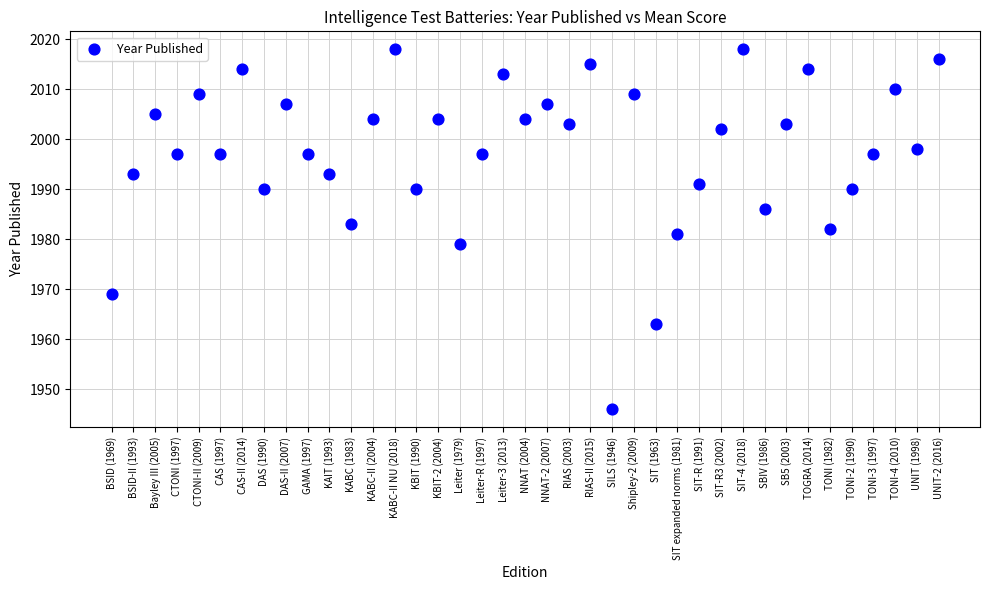

What is the range of Y values (max minus min)?

72